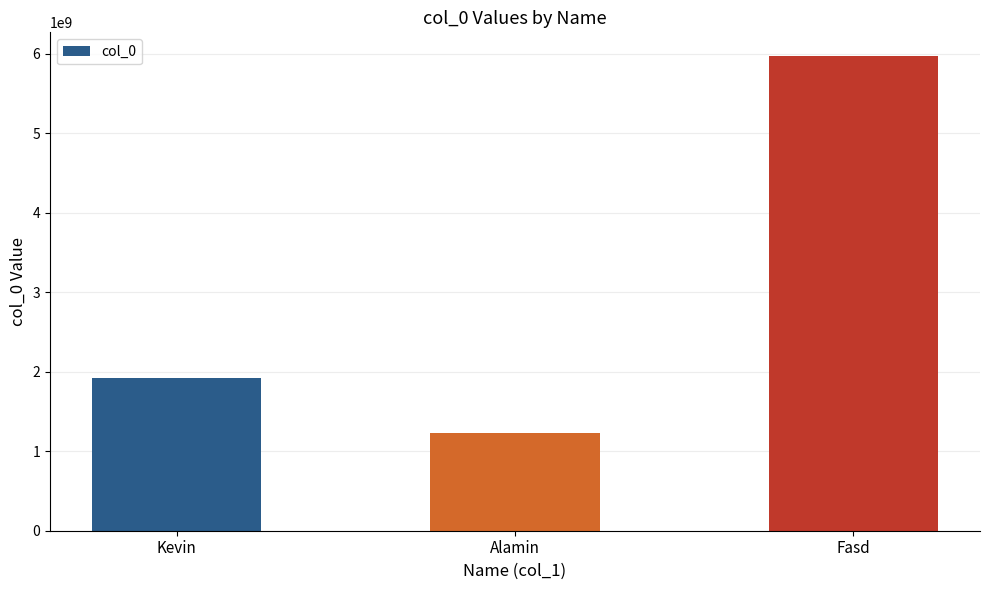

At which label is the value closest to 3601582244?

Kevin